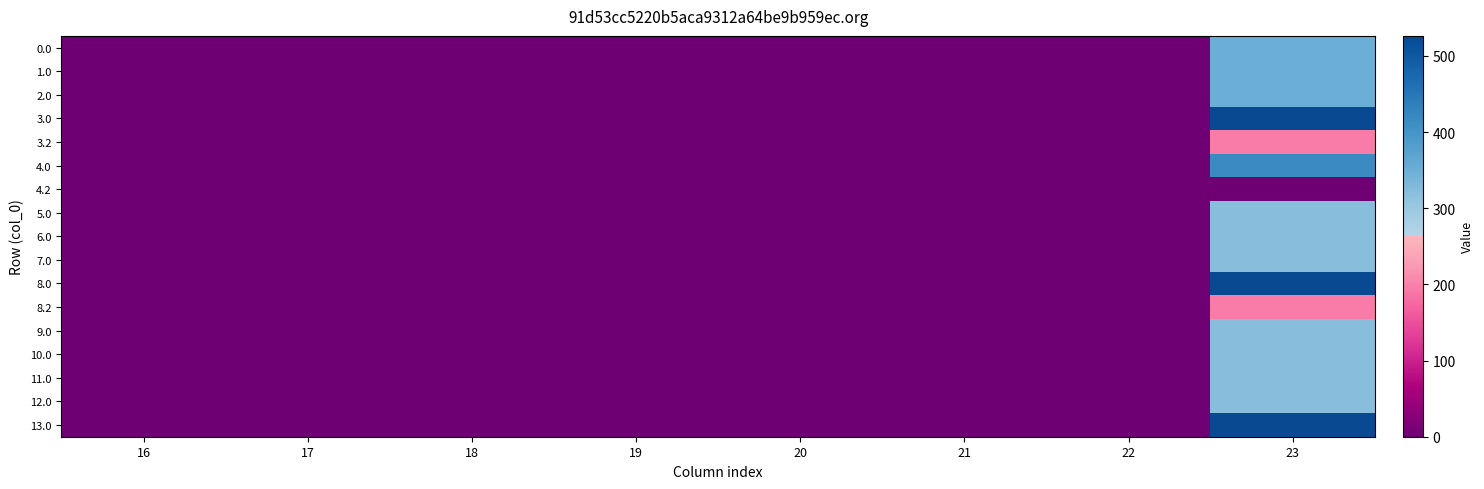

Reading right to left, list all the values displayed in this chart.

0.0: 23=351.0	22=0.0	21=0.0	20=0.0	19=0.0	18=0.0	17=0.0	16=0.0
1.0: 23=351.0	22=0.0	21=0.0	20=0.0	19=0.0	18=0.0	17=0.0	16=0.0
2.0: 23=351.0	22=0.0	21=0.0	20=0.0	19=0.0	18=0.0	17=0.0	16=0.0
3.0: 23=526.2	22=0.0	21=0.0	20=0.0	19=0.0	18=0.0	17=0.0	16=0.0
3.2: 23=193.8	22=0.0	21=0.0	20=0.0	19=0.0	18=0.0	17=0.0	16=0.0
4.0: 23=416.1	22=0.0	21=0.0	20=0.0	19=0.0	18=0.0	17=0.0	16=0.0
4.2: 23=1.7	22=0.0	21=0.0	20=0.0	19=0.0	18=0.0	17=0.0	16=0.0
5.0: 23=319.6	22=0.0	21=0.0	20=0.0	19=0.0	18=0.0	17=0.0	16=0.0
6.0: 23=319.6	22=0.0	21=0.0	20=0.0	19=0.0	18=0.0	17=0.0	16=0.0
7.0: 23=319.6	22=0.0	21=0.0	20=0.0	19=0.0	18=0.0	17=0.0	16=0.0
8.0: 23=526.2	22=0.0	21=0.0	20=0.0	19=0.0	18=0.0	17=0.0	16=0.0
8.2: 23=193.8	22=0.0	21=0.0	20=0.0	19=0.0	18=0.0	17=0.0	16=0.0
9.0: 23=319.6	22=0.0	21=0.0	20=0.0	19=0.0	18=0.0	17=0.0	16=0.0
10.0: 23=319.6	22=0.0	21=0.0	20=0.0	19=0.0	18=0.0	17=0.0	16=0.0
11.0: 23=319.6	22=0.0	21=0.0	20=0.0	19=0.0	18=0.0	17=0.0	16=0.0
12.0: 23=319.6	22=0.0	21=0.0	20=0.0	19=0.0	18=0.0	17=0.0	16=0.0
13.0: 23=526.2	22=0.0	21=0.0	20=0.0	19=0.0	18=0.0	17=0.0	16=0.0